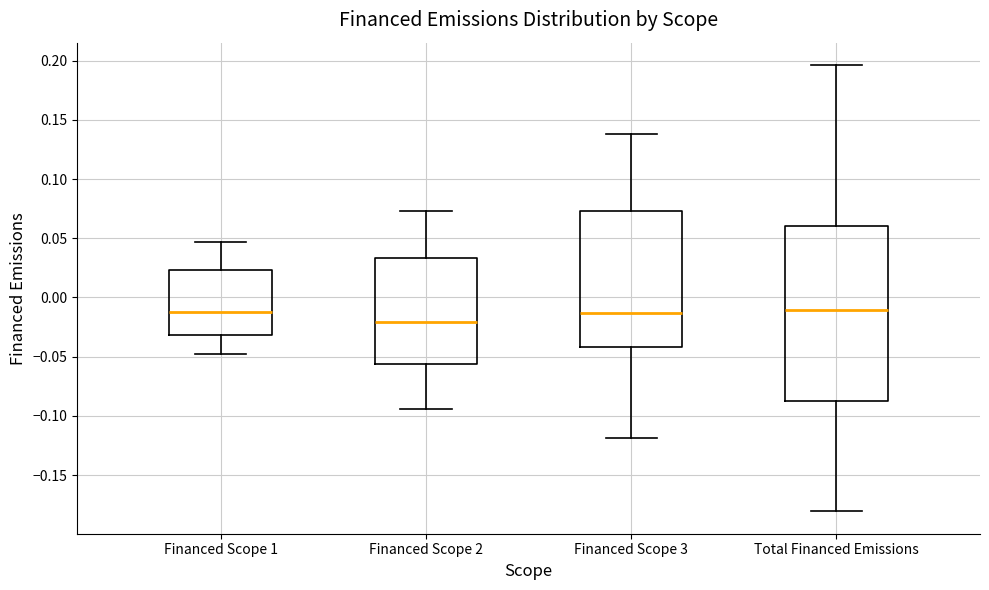

Where is the lower edge of the box for Total Financed Emissions on the y-axis? The values are not printed on the chart, so give them approximately, as read against the axis.

-0.085